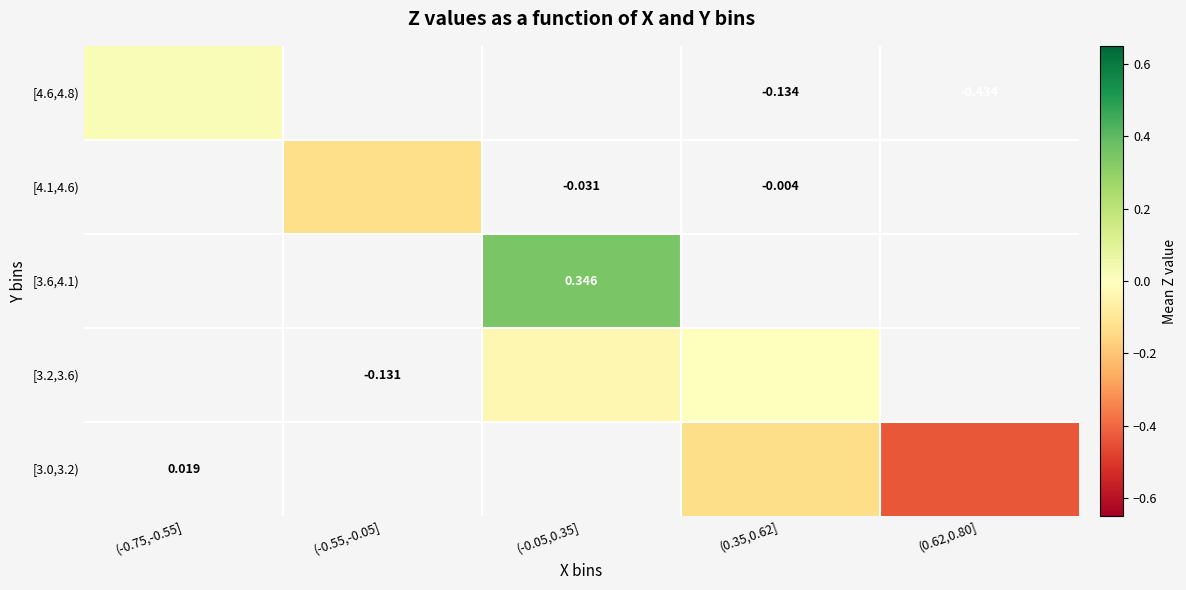

List the labels in order of [3.6,4.1) value, smallest first.

(-0.75,-0.55], (-0.55,-0.05], (-0.05,0.35], (0.35,0.62], (0.62,0.80]